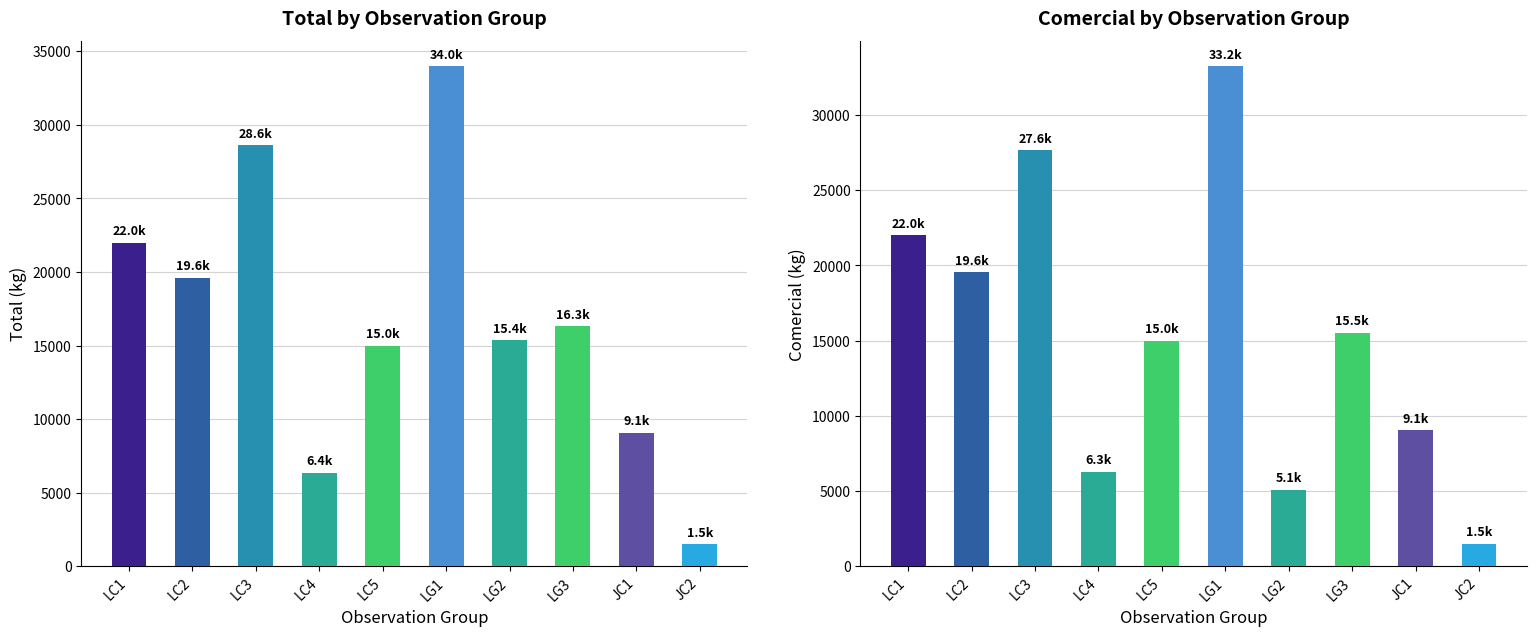

What is the label of the 9th bar from the right?

LC2